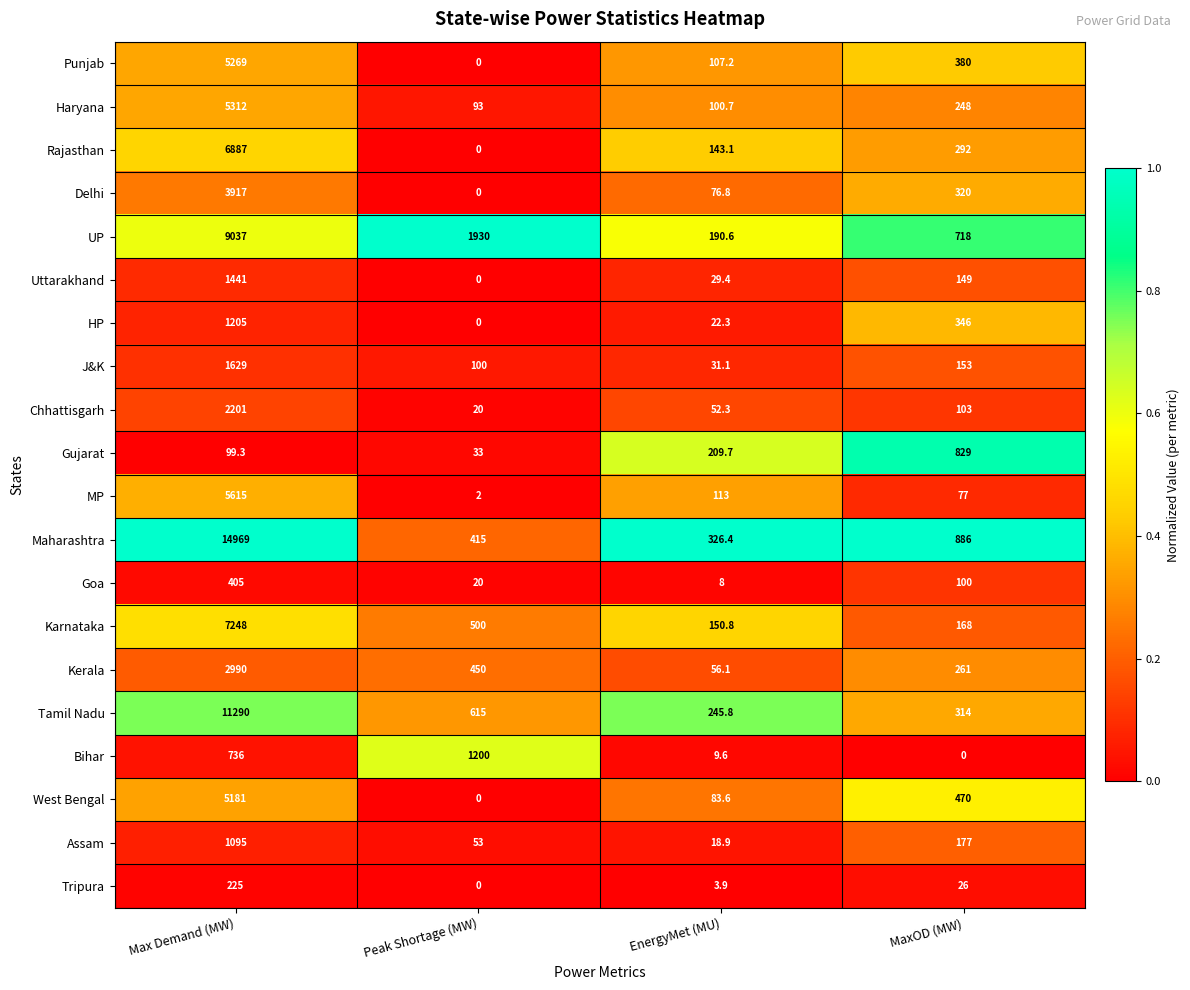

What is the spread (max minus min) of values at Max Demand (MW)?

14869.7